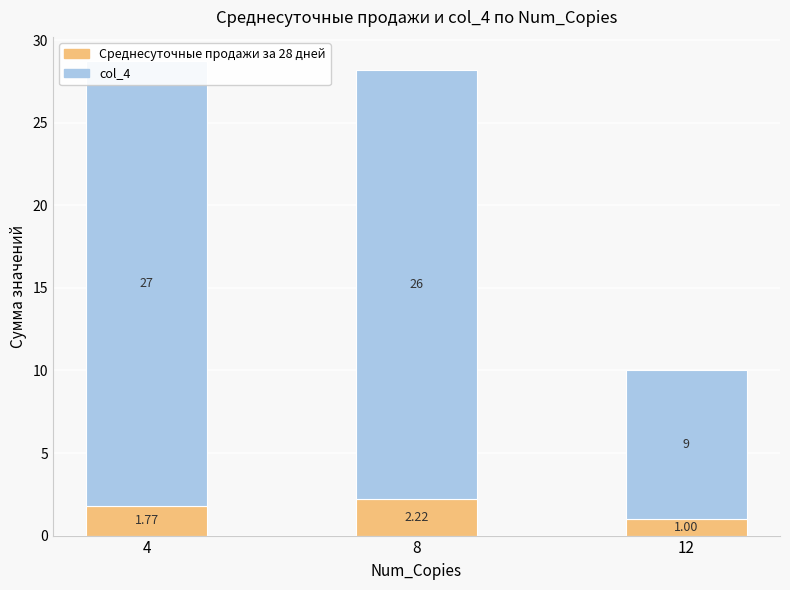

What is the value of the Среднесуточные продажи за 28 дней bar at the 2nd from the left?

2.2